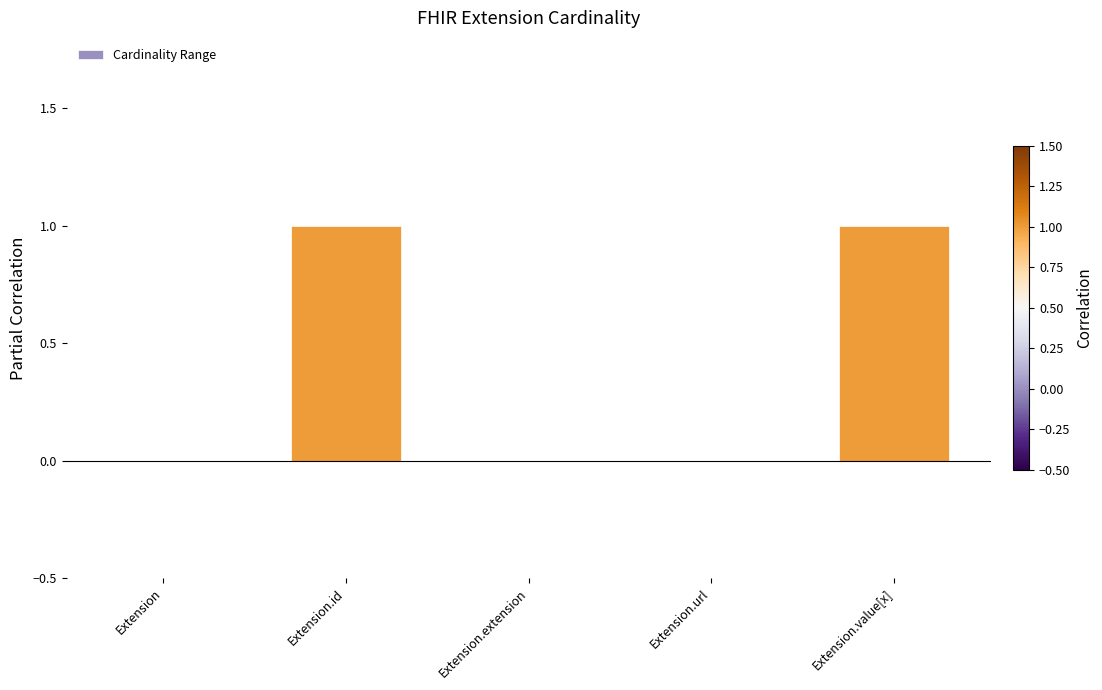

Reading right to left, list all the values displayed in this chart.

1	0	0	1	0